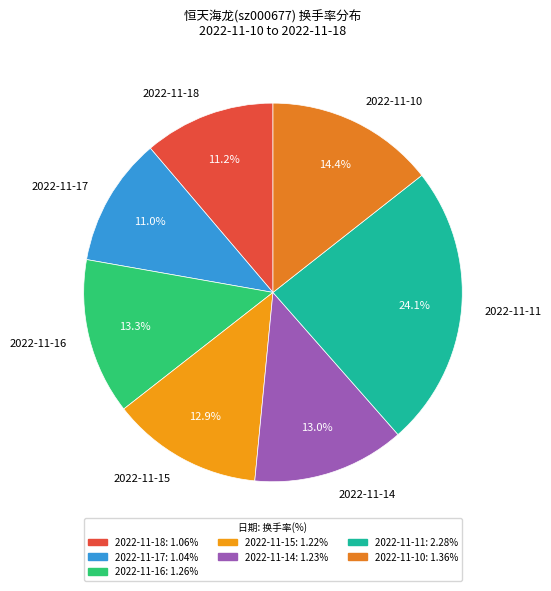

What is the largest slice in the pie chart?

2022-11-11